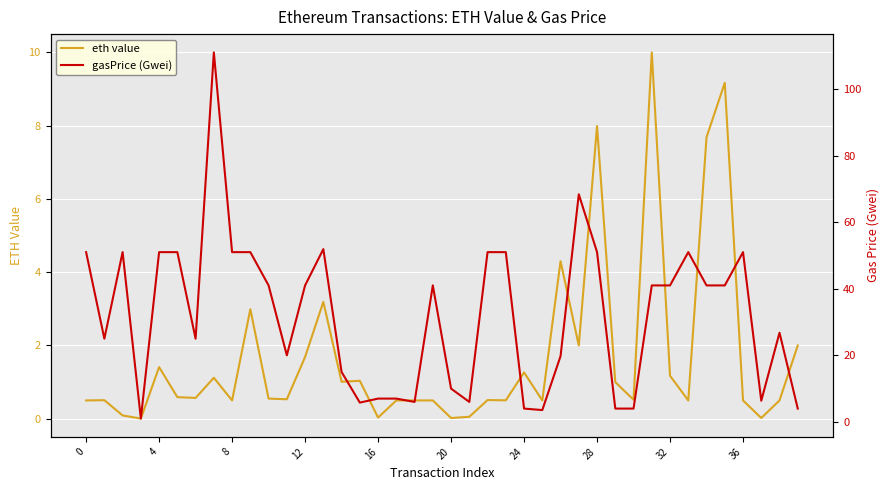

What is the highest value of the eth value series?

10.0